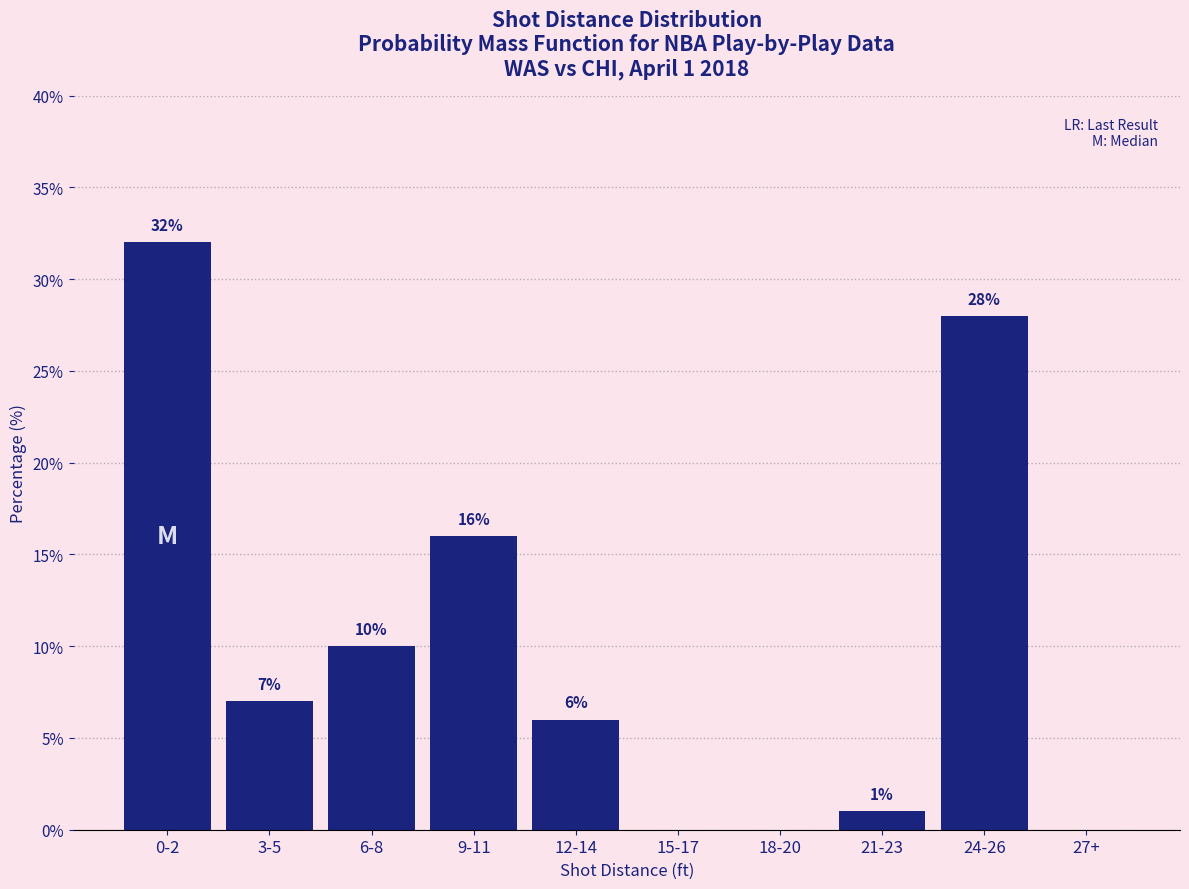

Reading right to left, extract all data points from this chart.

27+=0.0	24-26=28.0	21-23=1.0	18-20=0.0	15-17=0.0	12-14=6.0	9-11=16.0	6-8=10.0	3-5=7.0	0-2=32.0